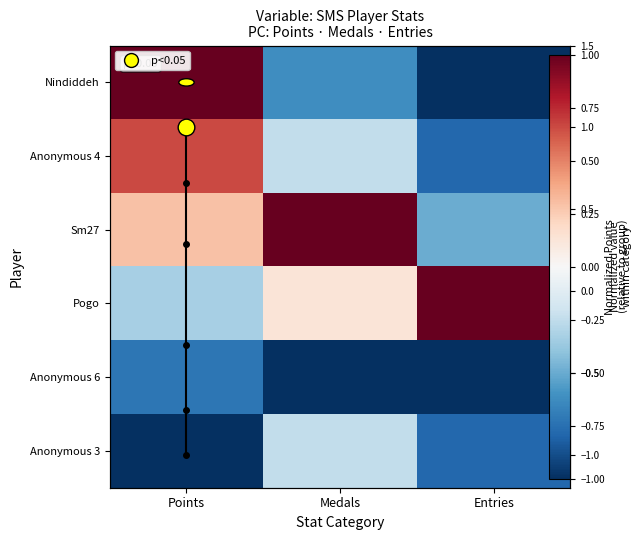

Rank the series by their maximum value, from highest to lowest.

Nindiddeh, Sm27, Pogo, Anonymous 4, Anonymous 3, Anonymous 6